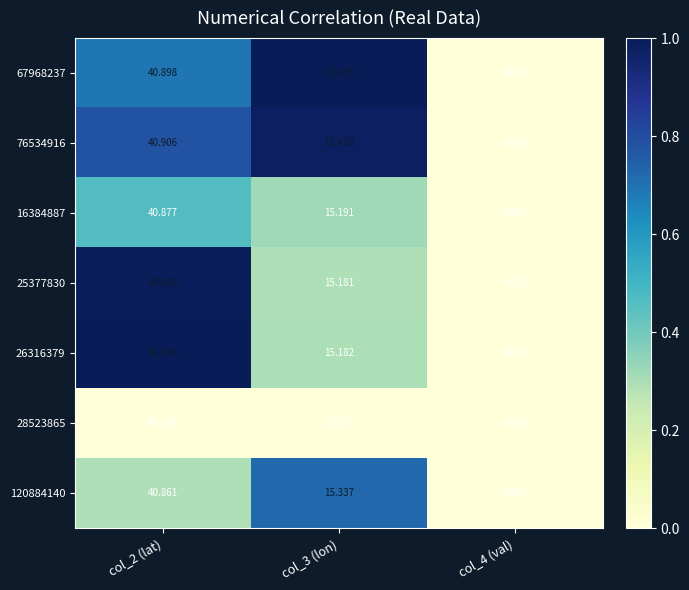

Is the value of 26316379 at col_2 (lat) greater than the value of 28523865 at col_2 (lat)?

Yes